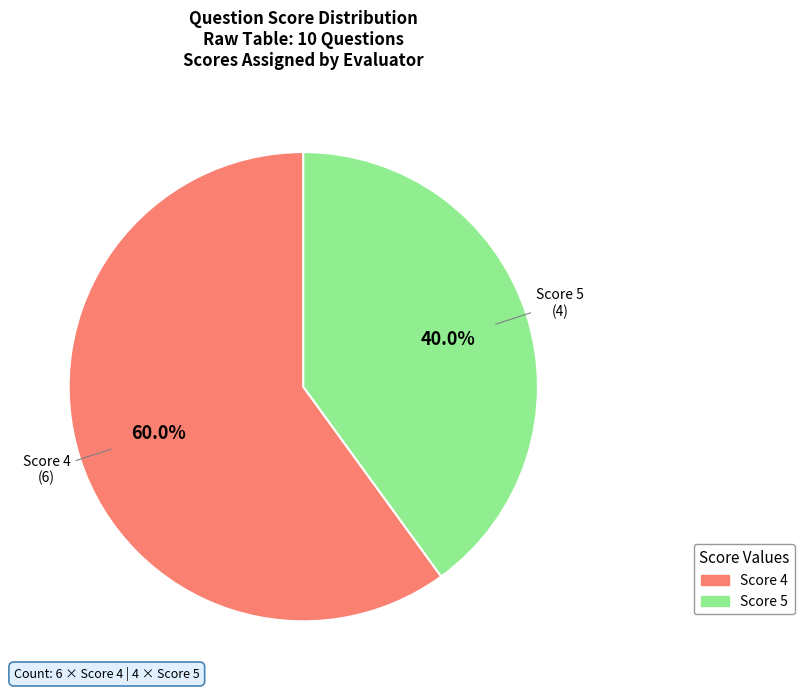

Is there a majority slice in this chart?

Yes